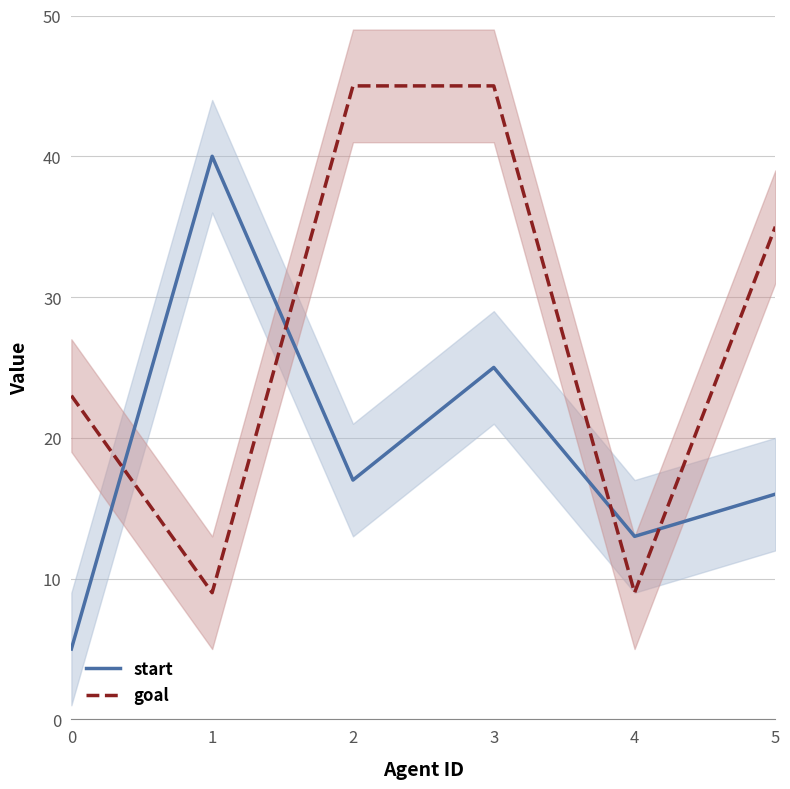

What is the average value of the goal series?

28